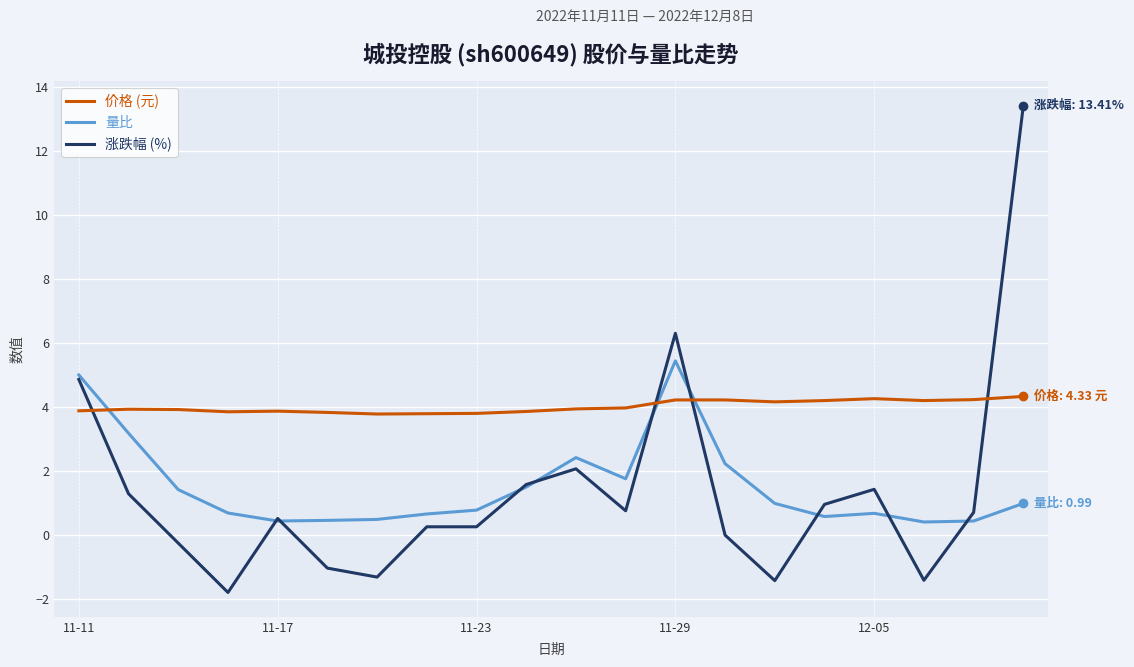

List the series in order of their peak value, lowest first.

价格 (元), 量比, 涨跌幅 (%)